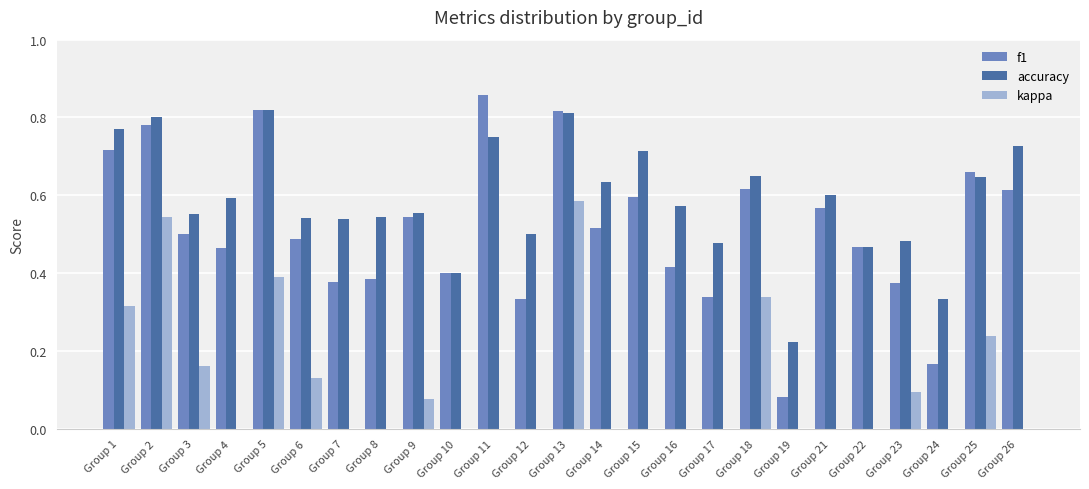

Between Group 21 and Group 6, which is larger?

Group 21